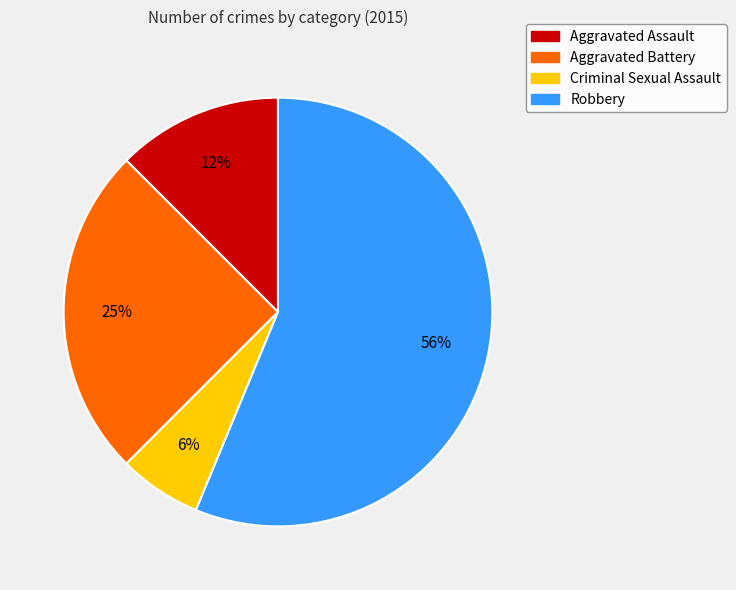

Is it true that Robbery is 56% of the pie?

True